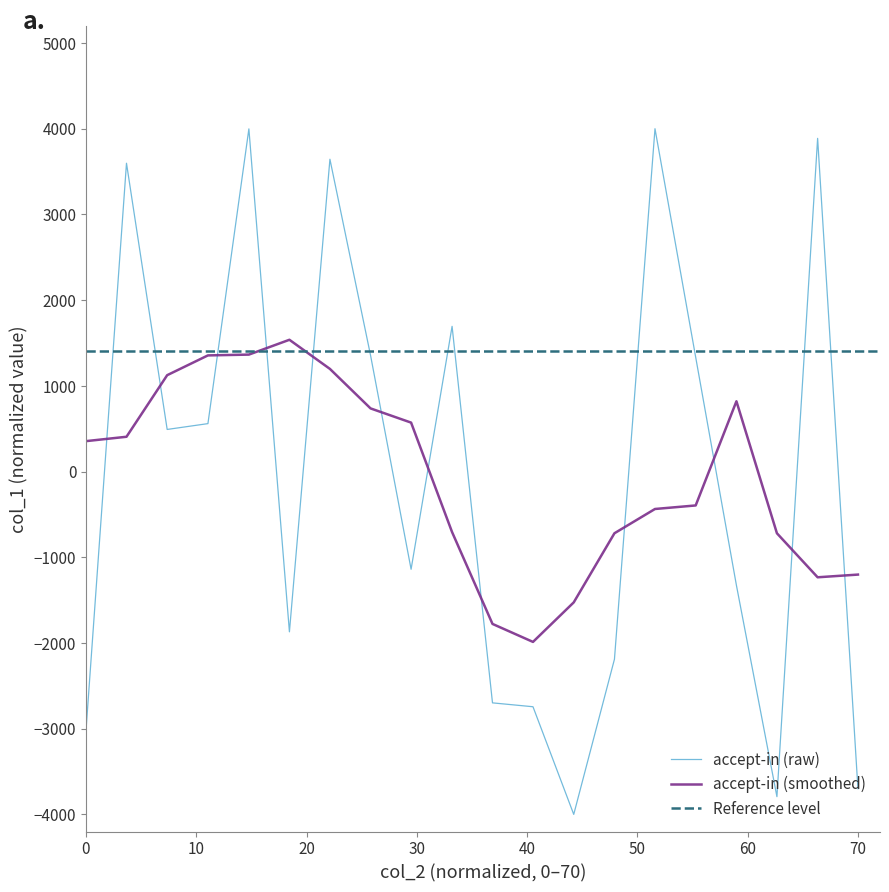

What is the sum of all values?

-1929.3